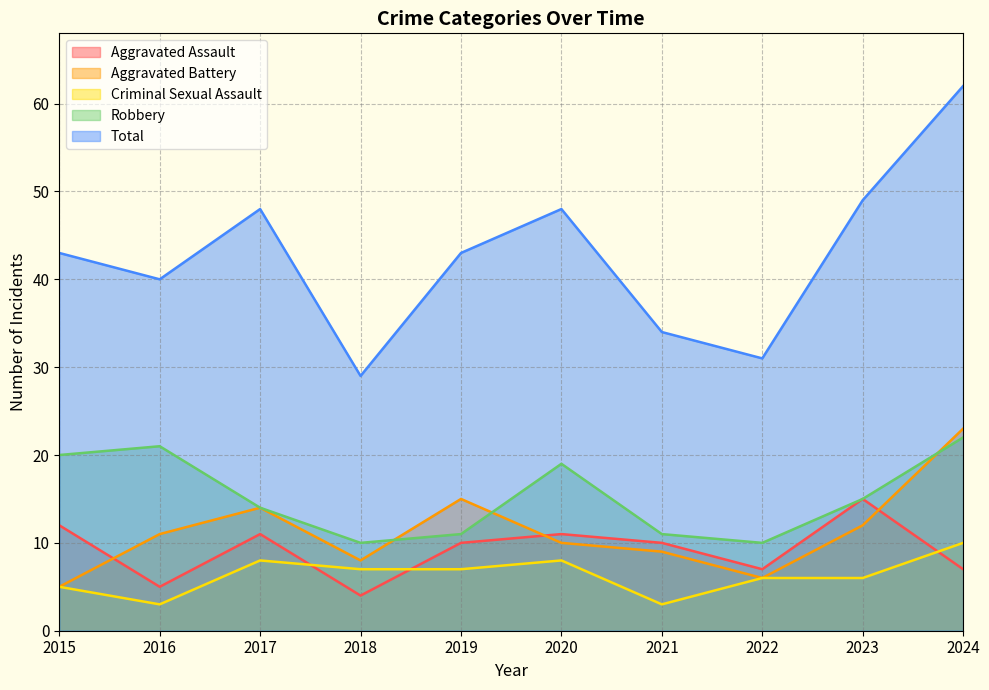

Reading left to right, transcribe all the data shown in this chart.

Aggravated Assault: 12	5	11	4	10	11	10	7	15	7
Aggravated Battery: 5	11	14	8	15	10	9	6	12	23
Criminal Sexual Assault: 5	3	8	7	7	8	3	6	6	10
Robbery: 20	21	14	10	11	19	11	10	15	22
Total: 43	40	48	29	43	48	34	31	49	62